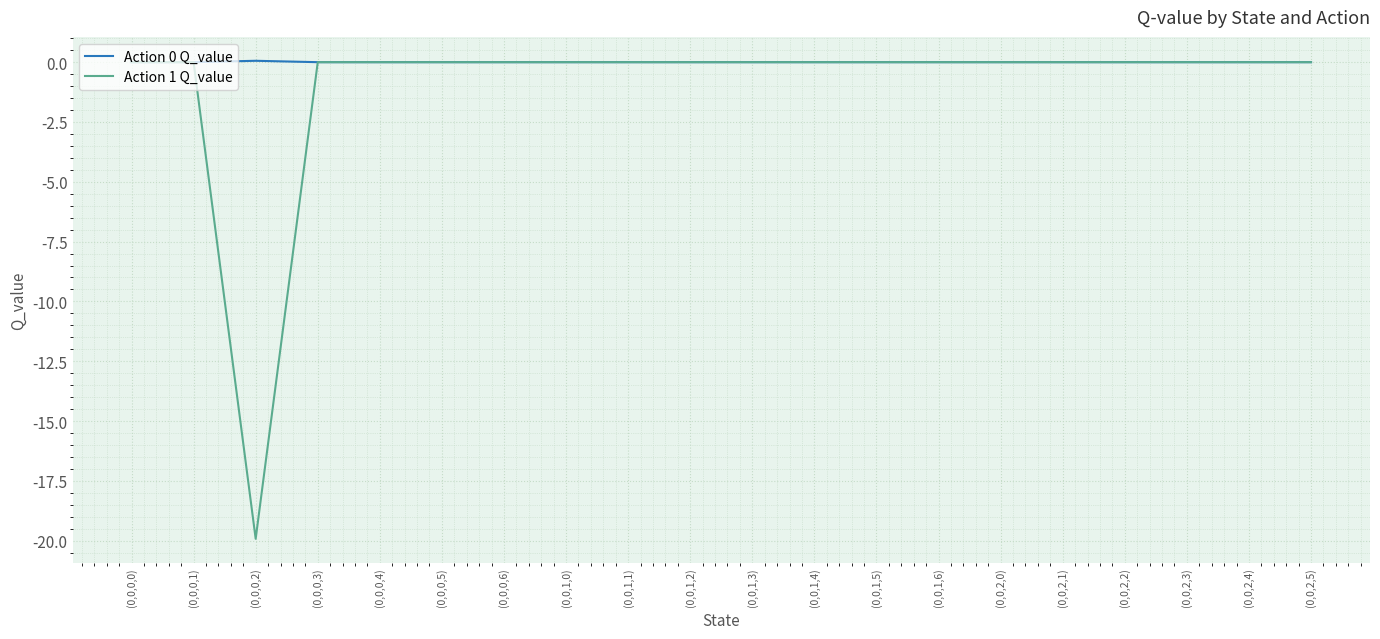

What is the minimum value for Action 1 Q_value?

-19.9